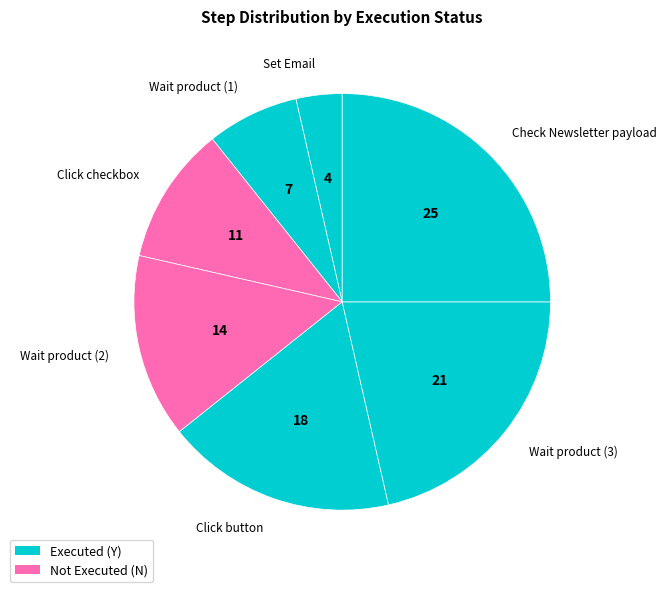

The Set Email slice represents 4% of the pie. True or false?

True